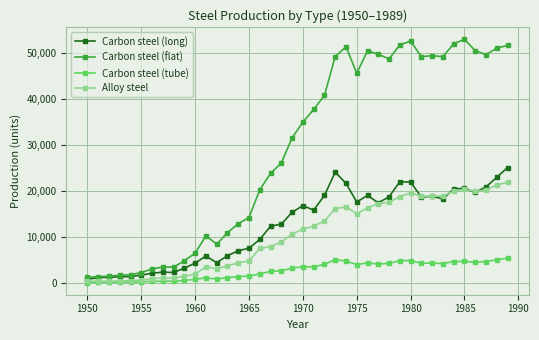

True or false: Alloy steel has more than 0 points higher than both neighbors.

True